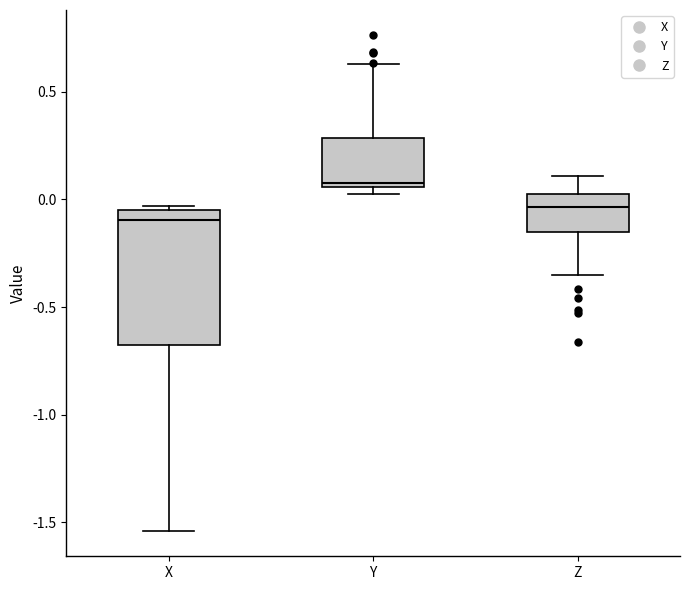

Reading left to right, read every box against the y-axis: the position of its median line, the range the box covers, and the ends of its whiskers. The values are not printed on the chart, so give them approximately, as read against the axis.

X: median -0.10, box -0.65 to -0.05, whiskers -1.55 to -0.05 (just above the box's upper edge)
Y: median 0.10, box 0.05 to 0.30, whiskers 0.05 (just below the box's lower edge) to 0.65
Z: median -0.05, box -0.15 to 0.00, whiskers -0.35 to 0.10